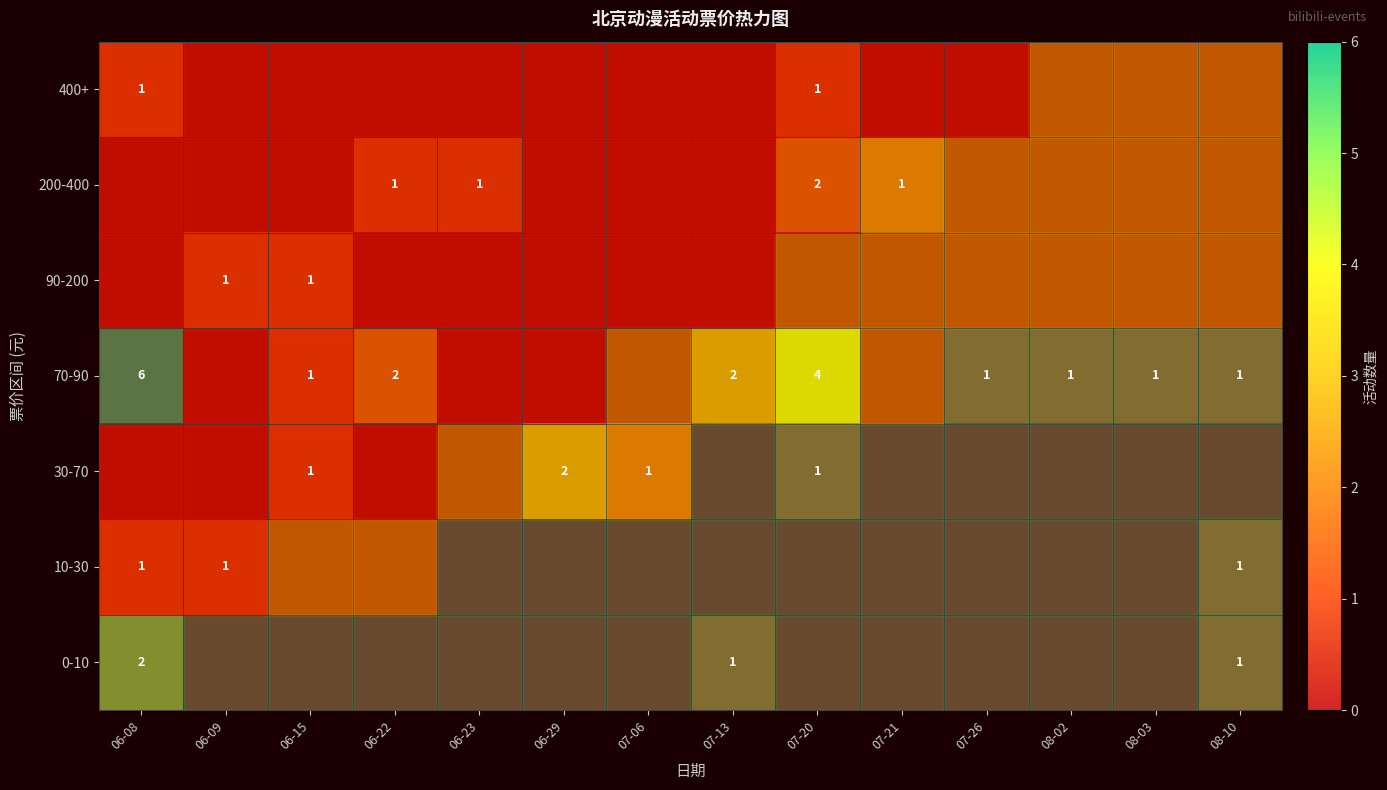

At which category does the chart reach its peak across all series?

06-08